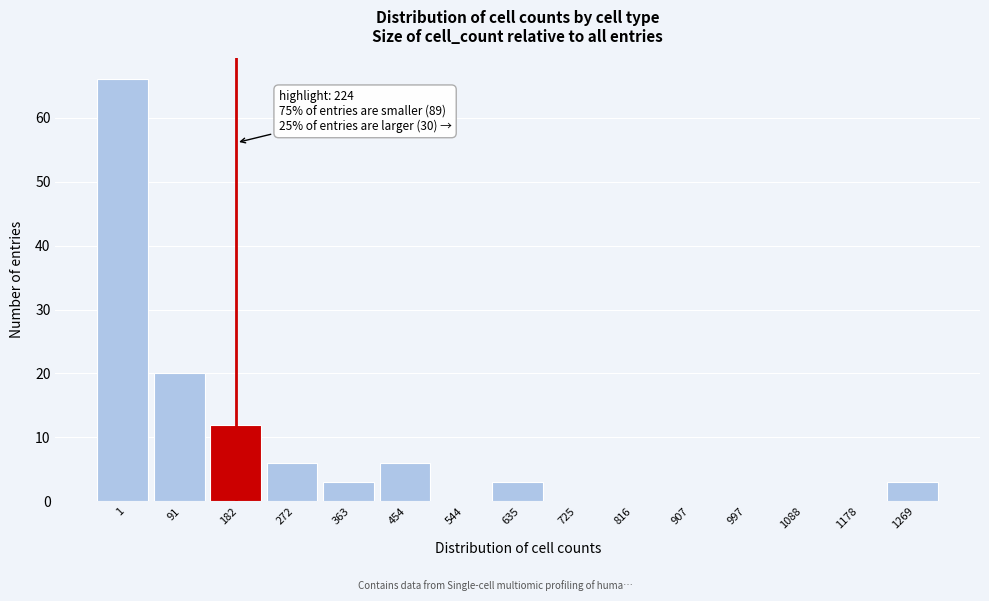

Reading right to left, what are all the values shown in this chart?

1269=3	1178=0	1088=0	997=0	907=0	816=0	725=0	635=3	544=0	454=6	363=3	272=6	182=12	91=20	1=66